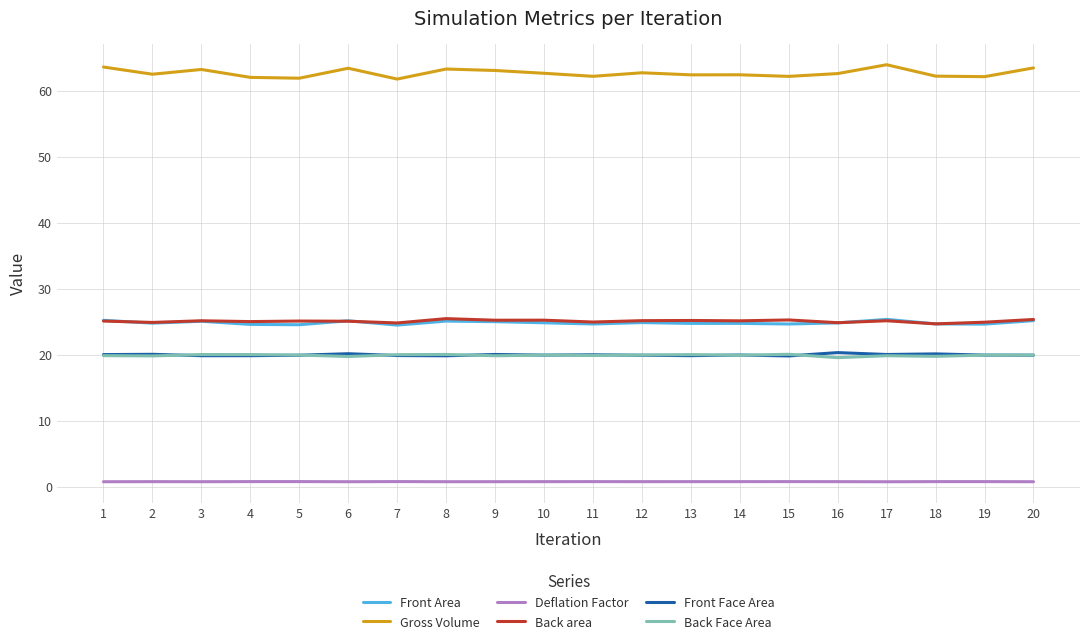

What is the maximum value for Gross Volume?

63.9